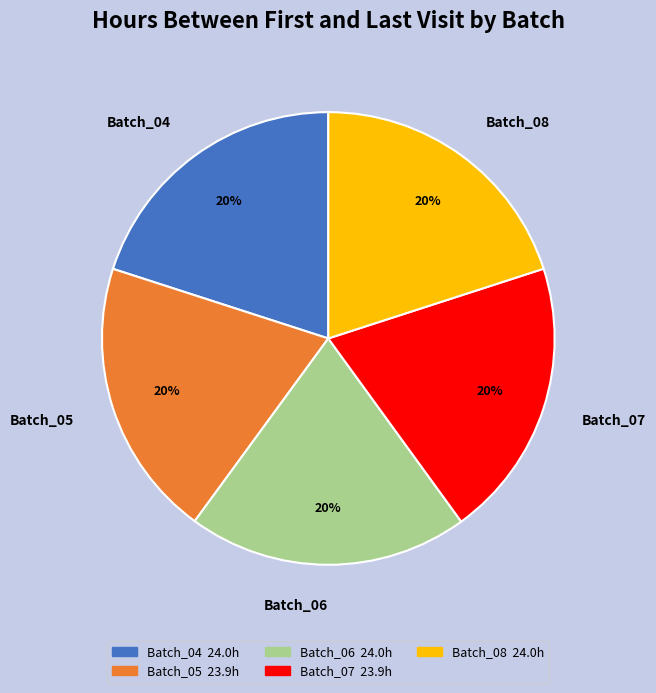

To the nearest percent, what is the combined percentage of Batch_06 and Batch_07?

40%